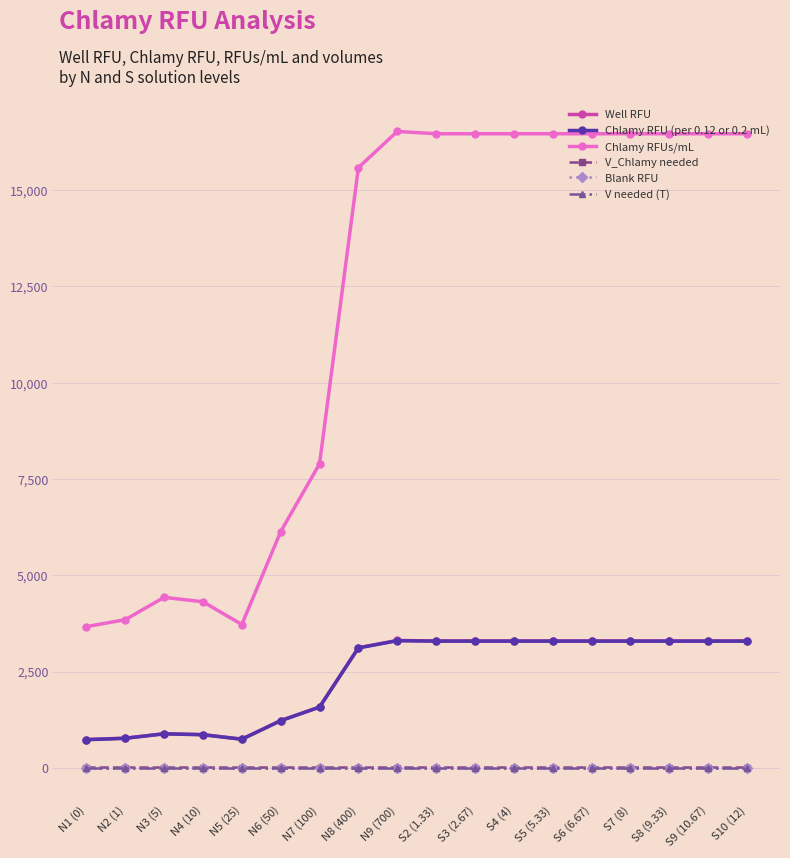

At which label is Well RFU closest to 2024?

N7 (100)